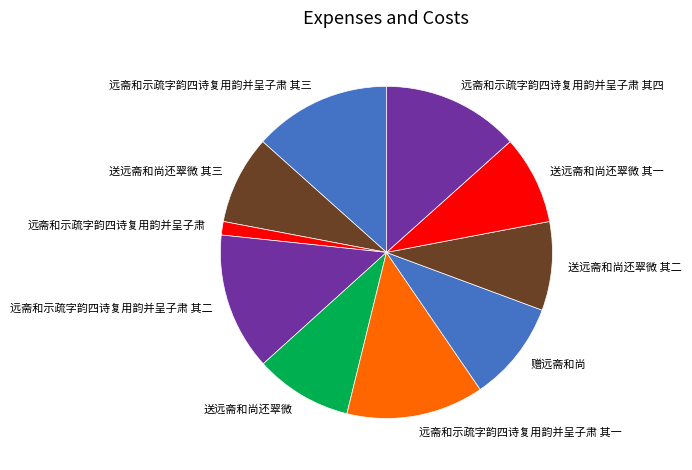

Is it true that 远斋和示疏字韵四诗复用韵并呈子肃 其三 is 13% of the pie?

True